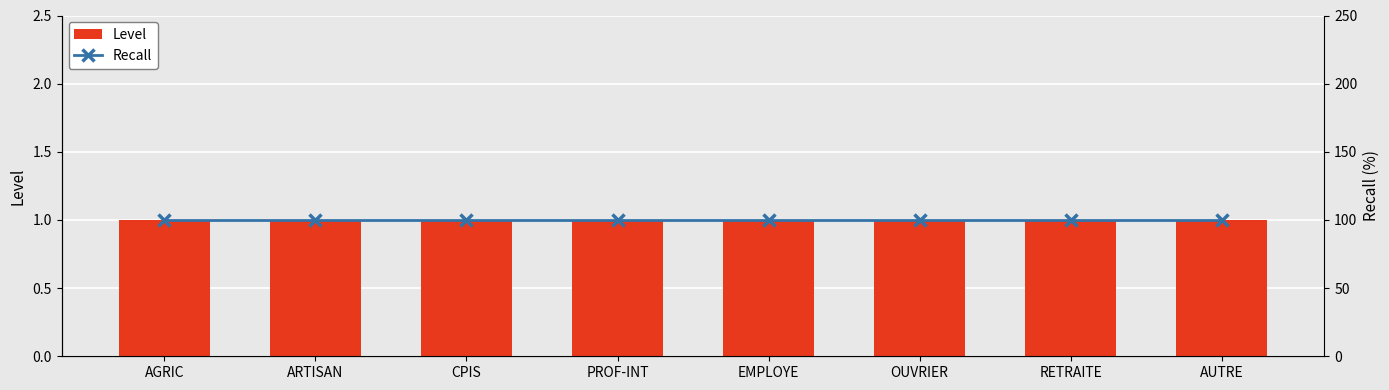

At which label does Recall reach its minimum?

AGRIC